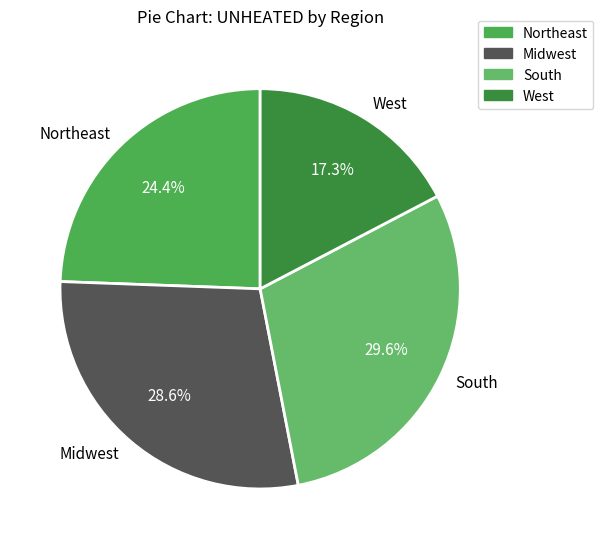

What is the ratio of the value at Midwest to the value at West?

1.7